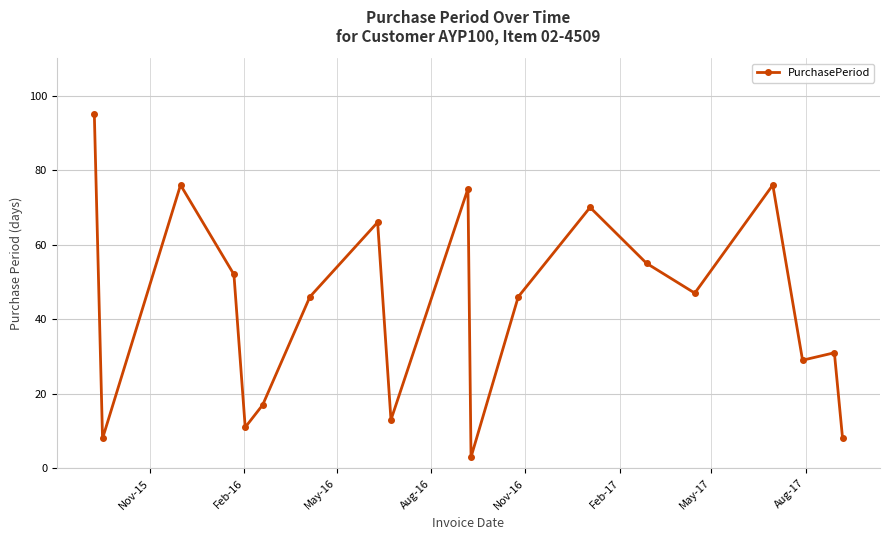

True or false: there are more than 1 points higher than both neighbors.

True